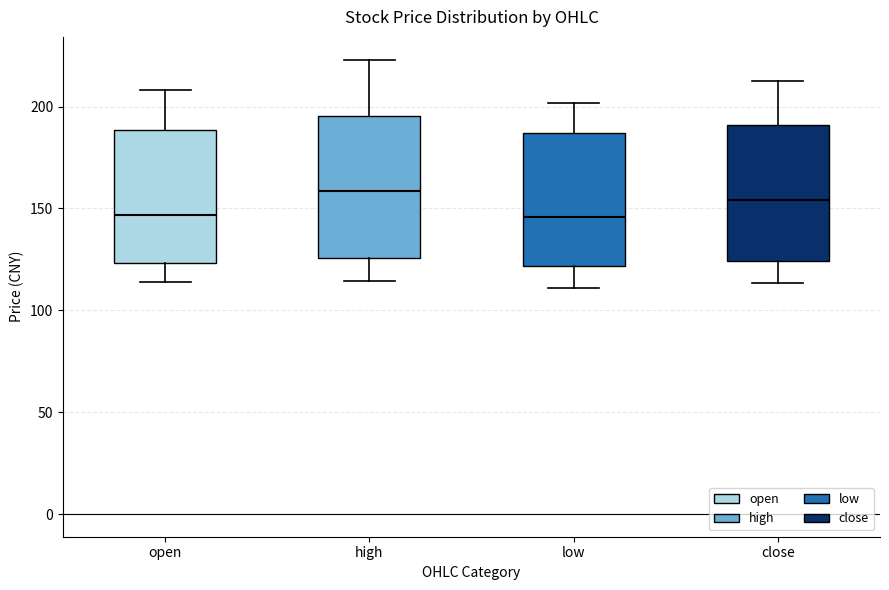

Where is the lower edge of the box for low on the y-axis? The values are not printed on the chart, so give them approximately, as read against the axis.

120